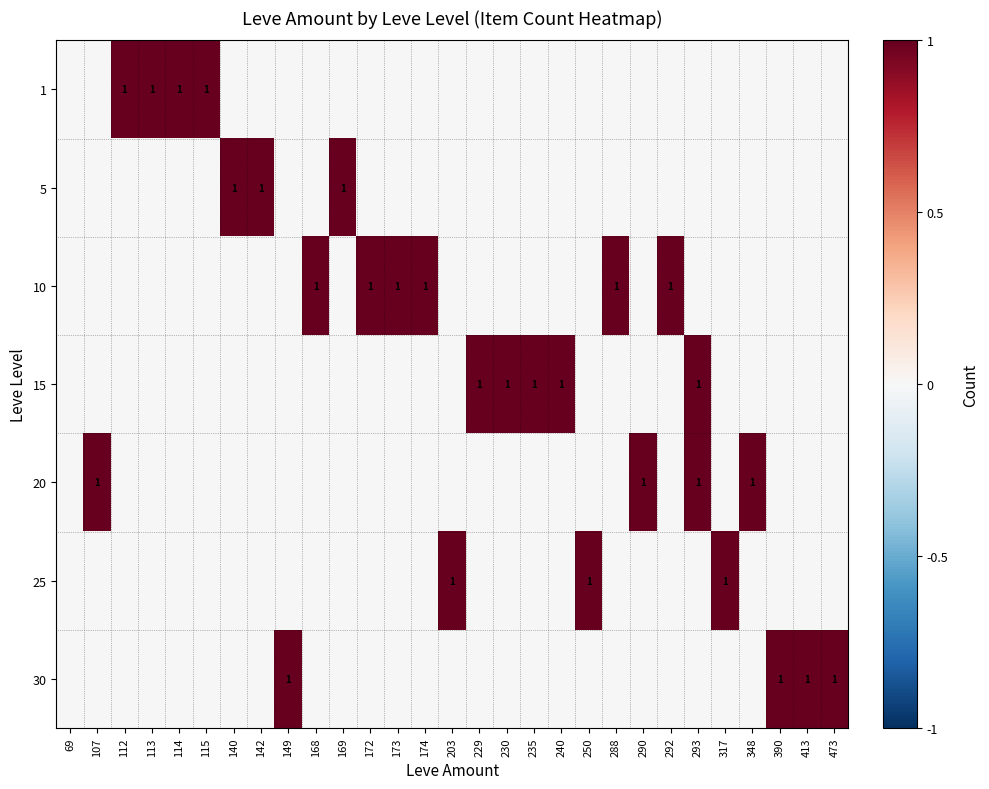

Between 240 and 113, which is larger?

113